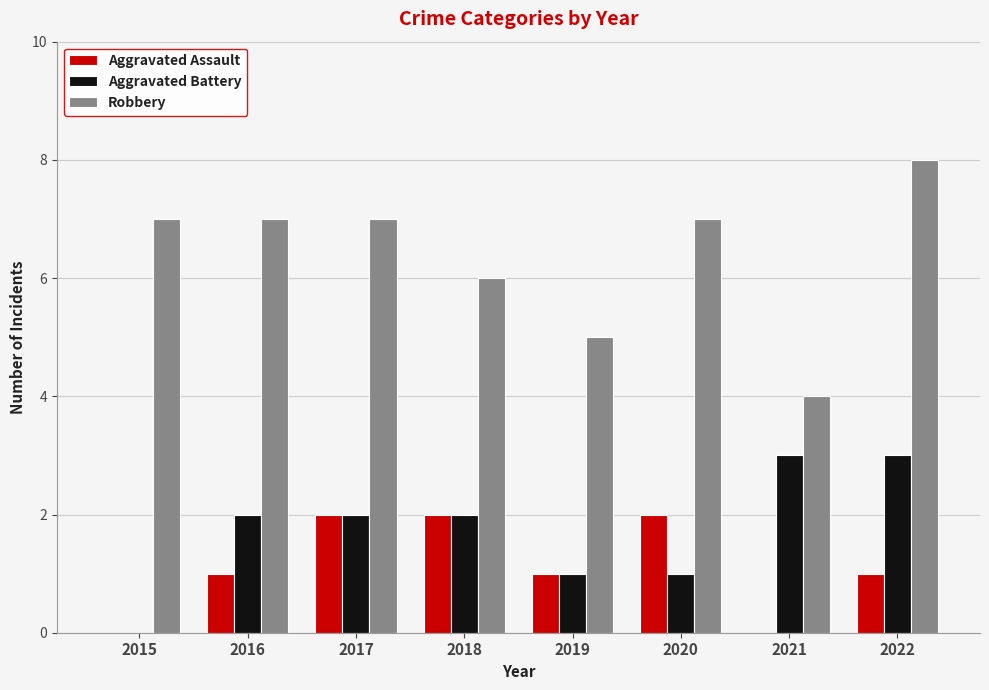

Which series has the largest total across all categories?

Robbery